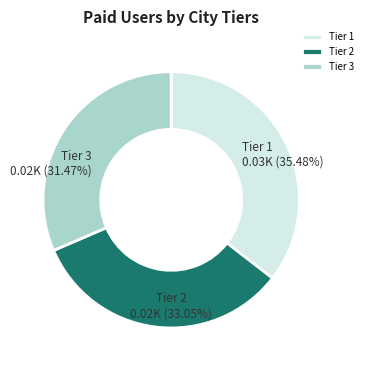

Does Tier 1 account for over 50% of the chart?

No